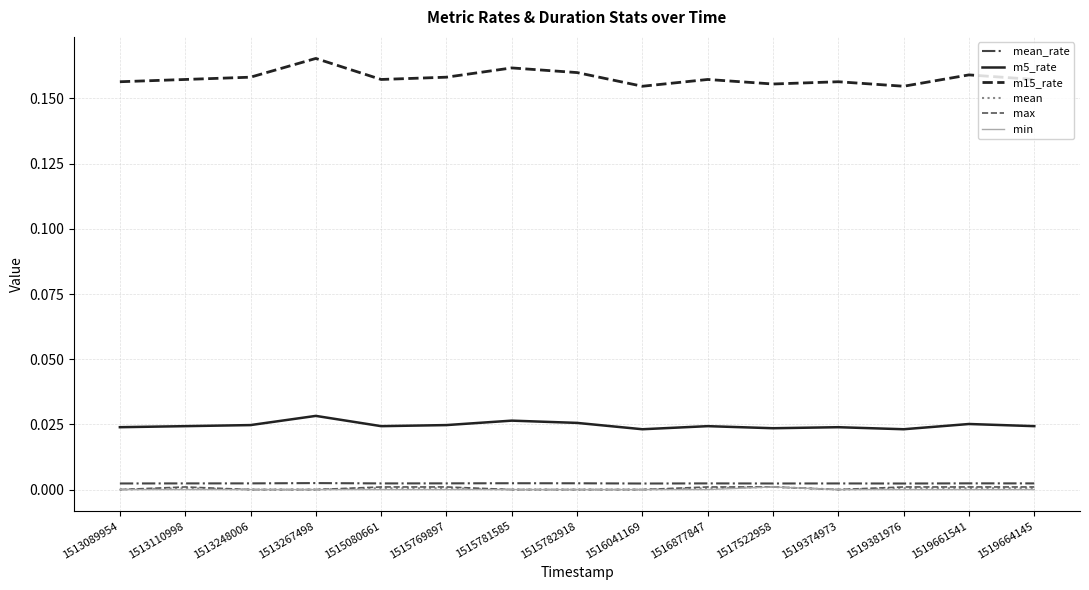

True or false: mean_rate and m15_rate cross at least once.

False